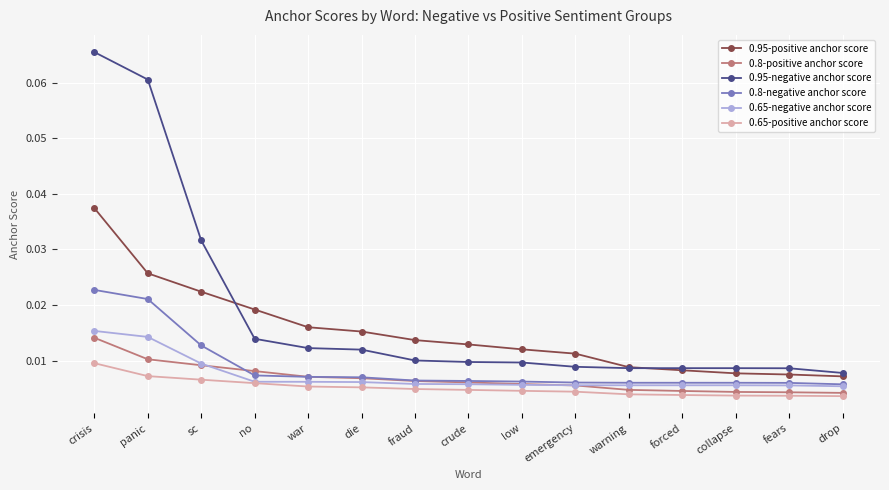

Which category has the highest value across all series?

crisis